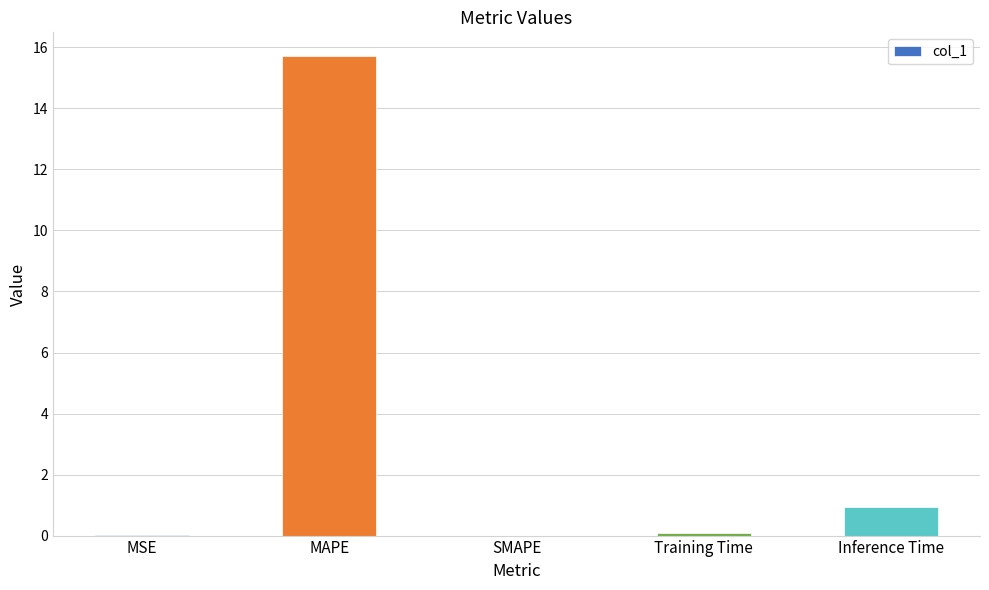

Which has a higher value, MAPE or SMAPE?

MAPE